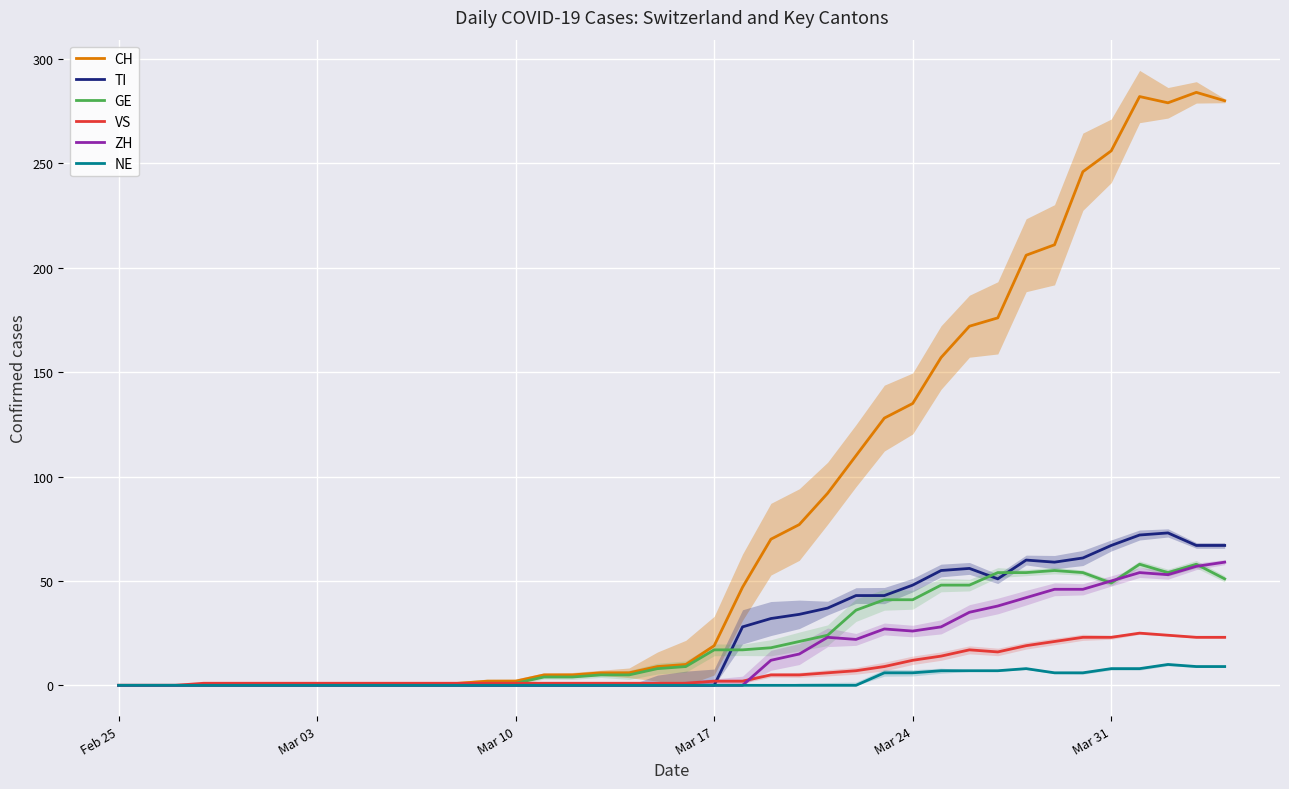

What is the maximum value for ZH?

59